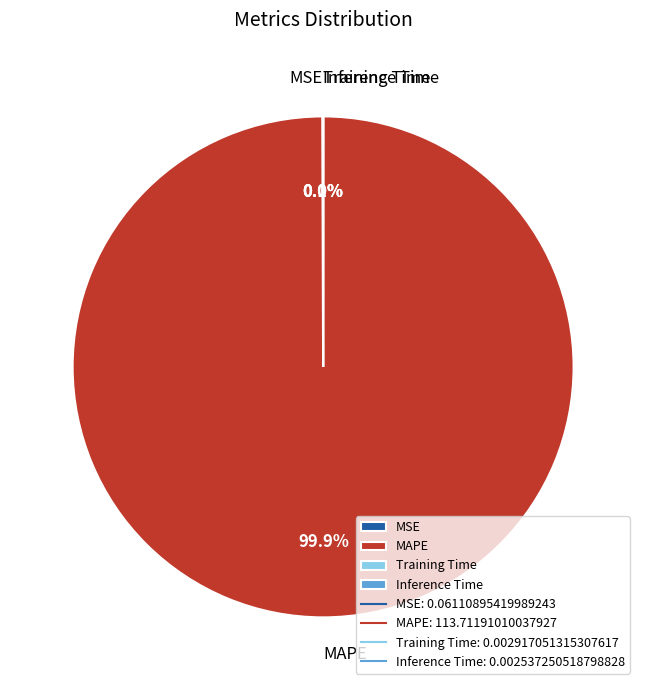

What percentage is NOT represented by MAPE?

0.1%